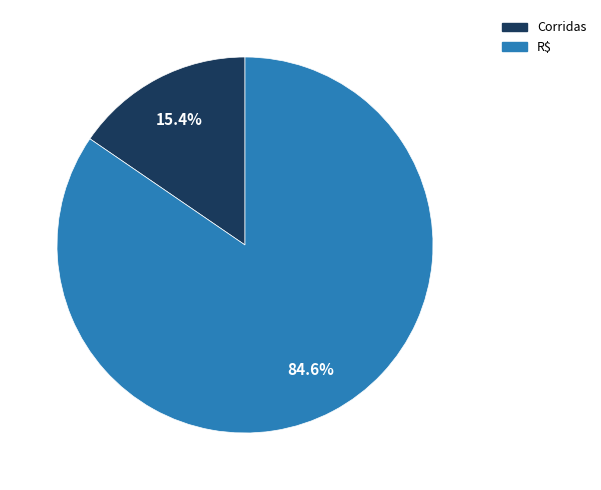

Which category has the smallest portion of the pie?

Corridas